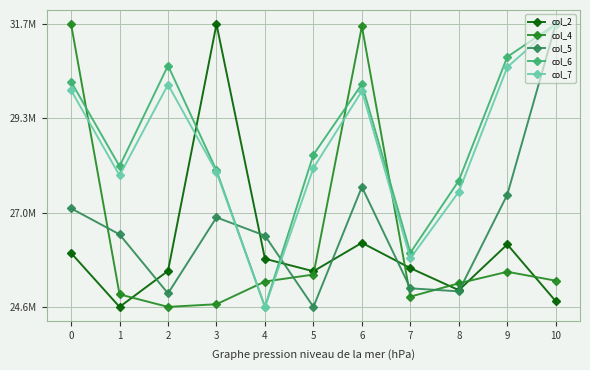

What is the maximum value shown in the chart?

31692837.3